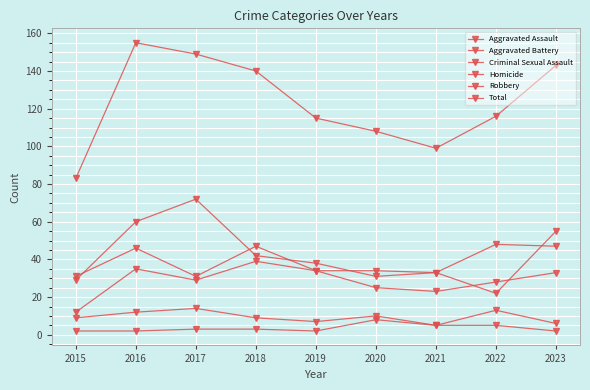

Does the chart have visible grid lines?

Yes